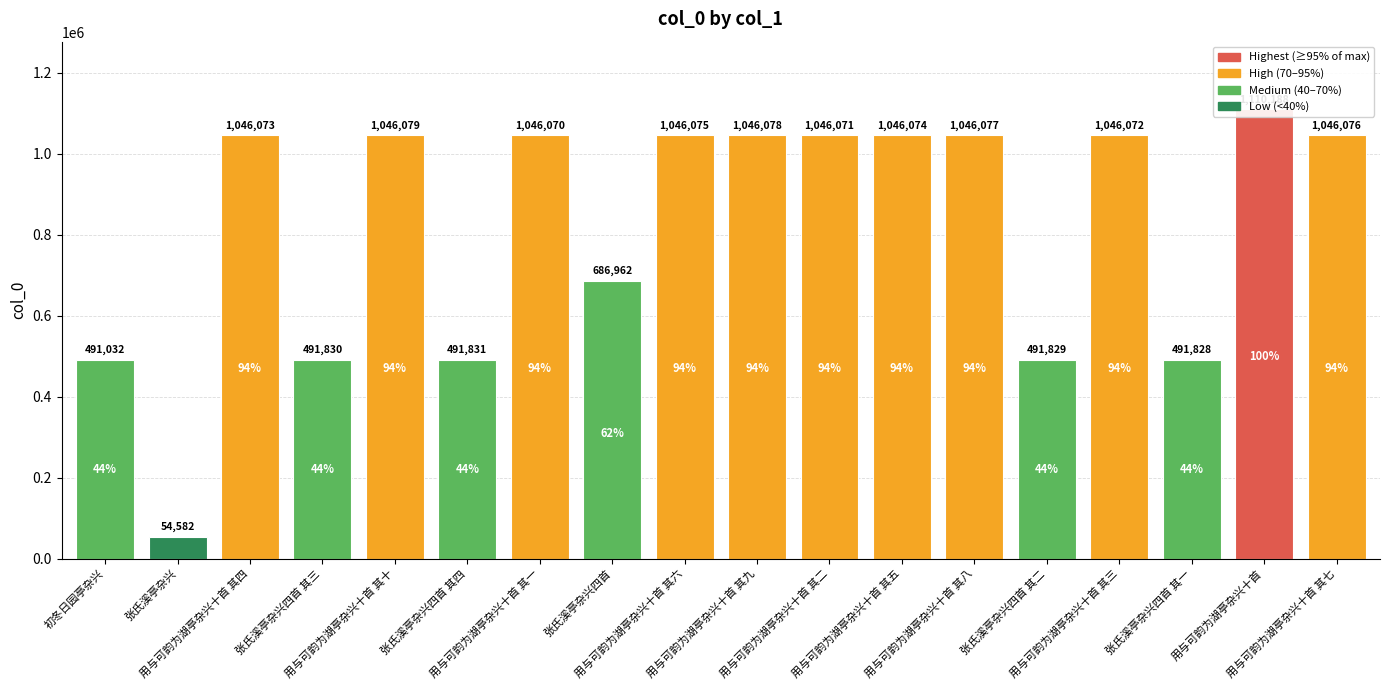

What is the approximate value at 用与可韵为湖亭杂兴十首 其五, to the nearest 50?

1046050